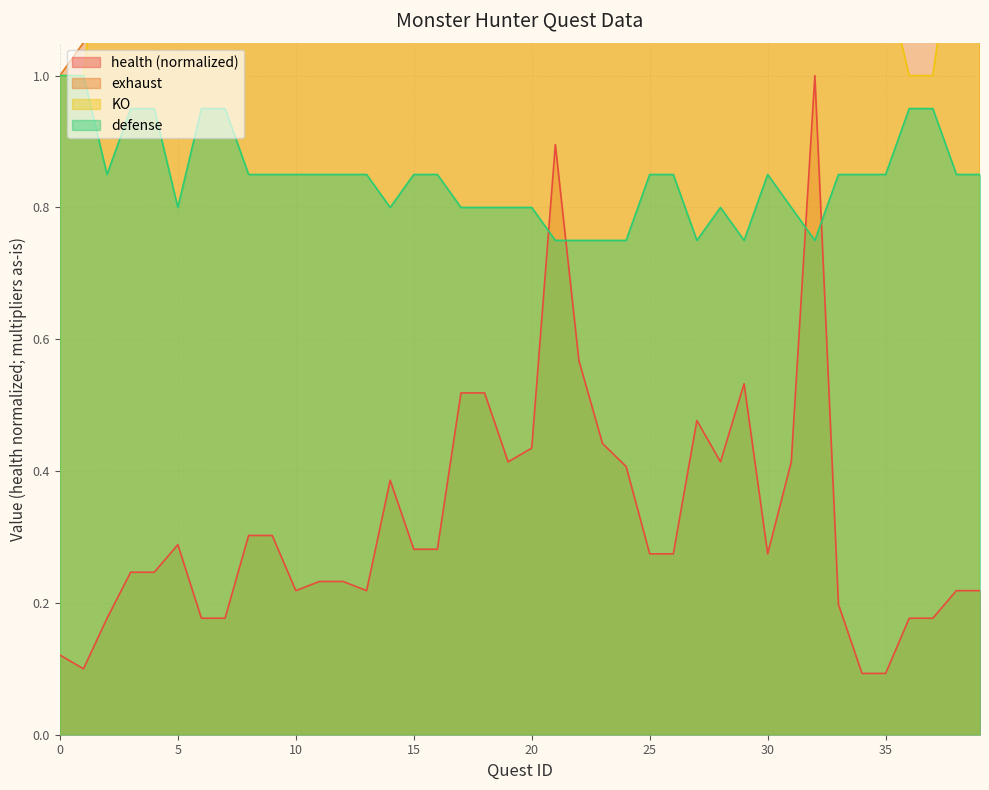

Which series changed the most between 11 and 35?

KO